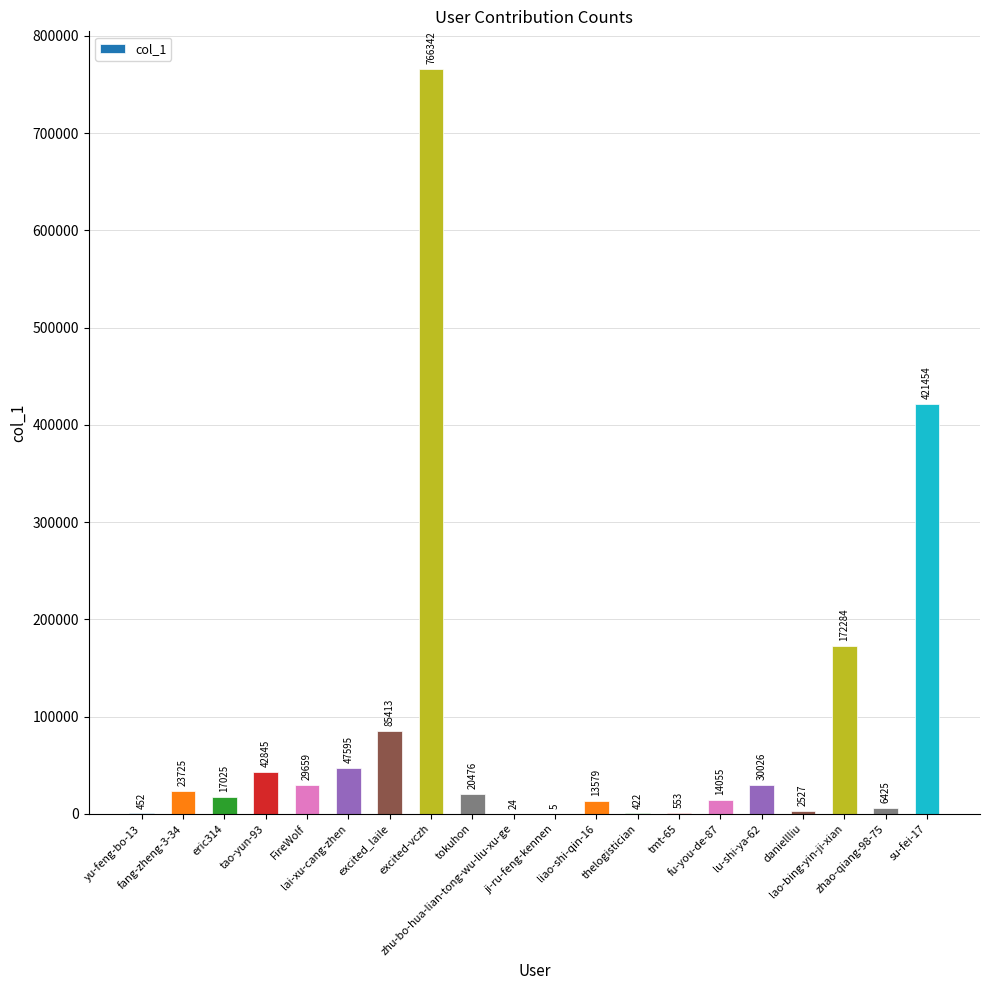

At which label is the value closest to 383173?

su-fei-17